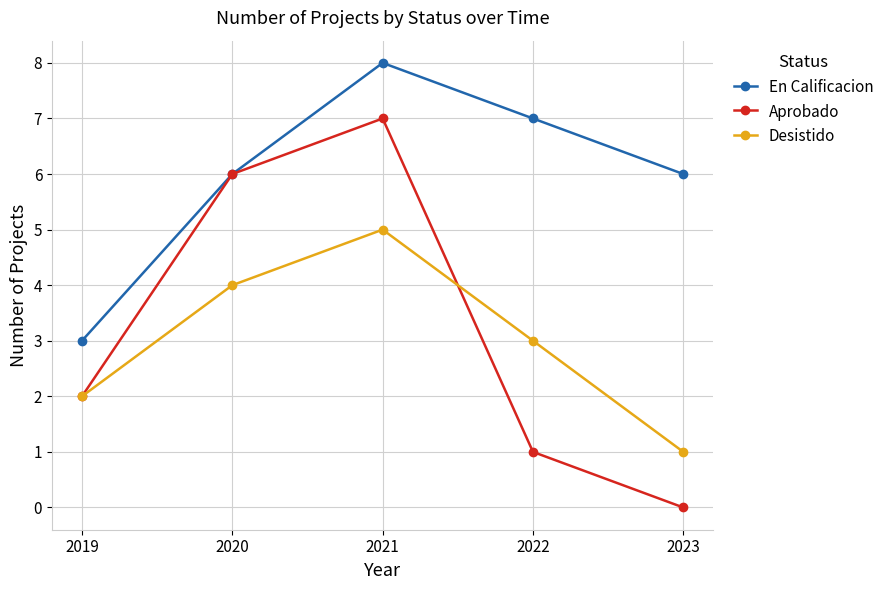

Which label corresponds to the largest value in the chart?

2021